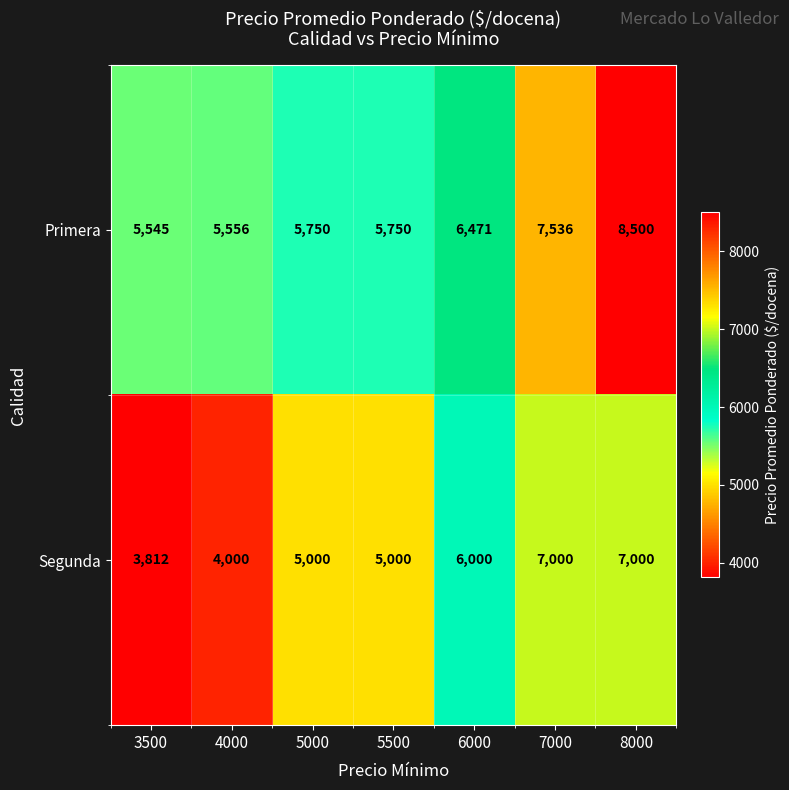

Count the number of data series in this chart.

2